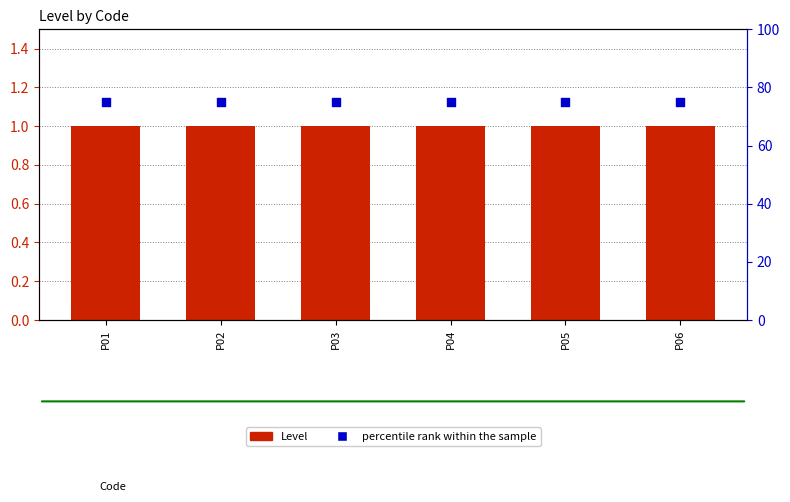

Which series contains the lowest Y value?

Level